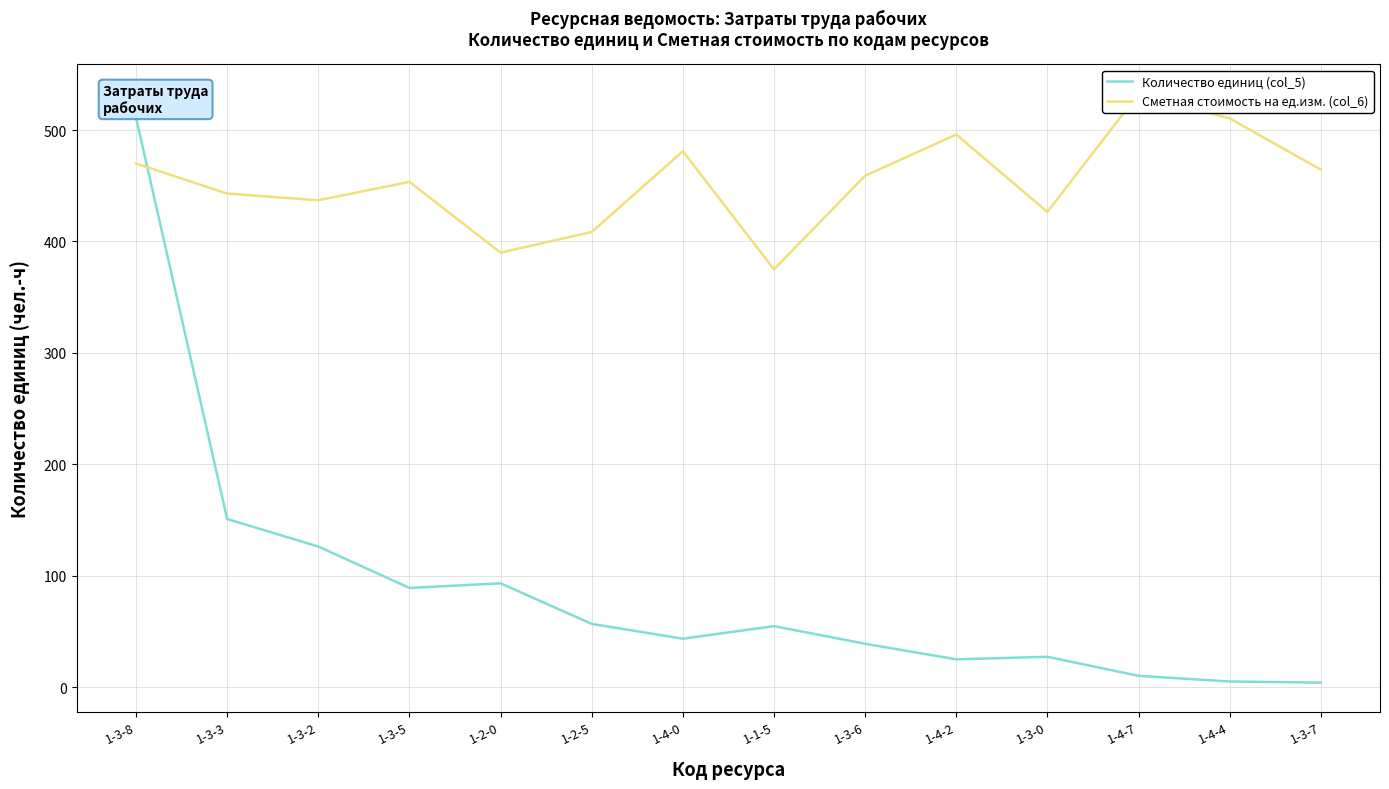

Reading left to right, what are all the values shown in this chart?

Количество единиц (col_5): 511.1	150.9	126.2	89.1	93.2	56.8	43.5	54.8	39.0	25.0	27.3	10.2	5.1	4.1
Сметная стоимость на ед.изм. (col_6): 470.0	443.0	437.0	453.5	390.0	408.5	481.0	375.0	459.0	496.0	426.5	532.5	510.5	464.5